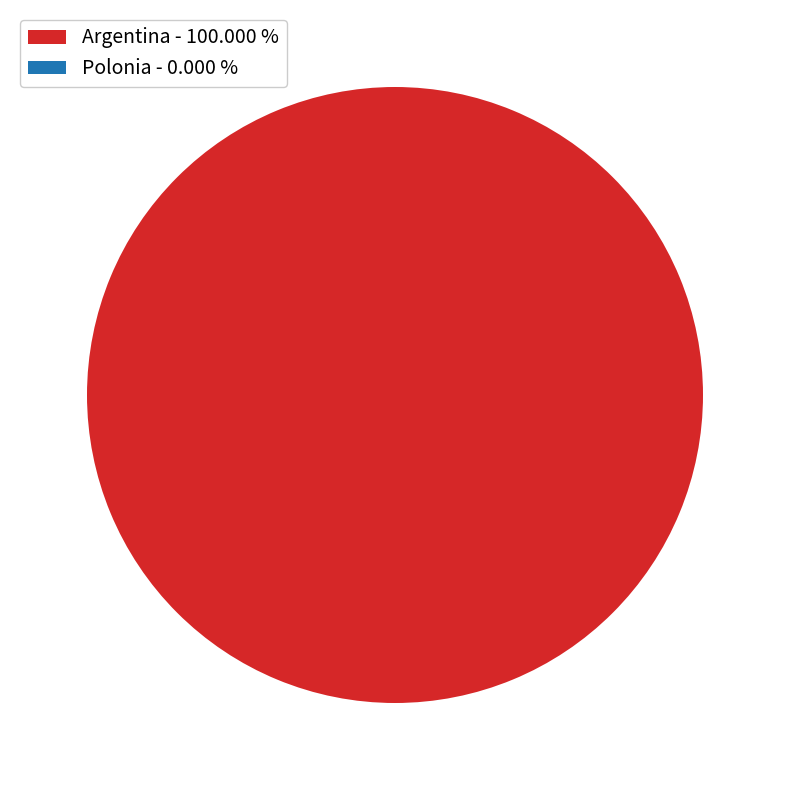

Is it true that Polonia is 0% of the pie?

True